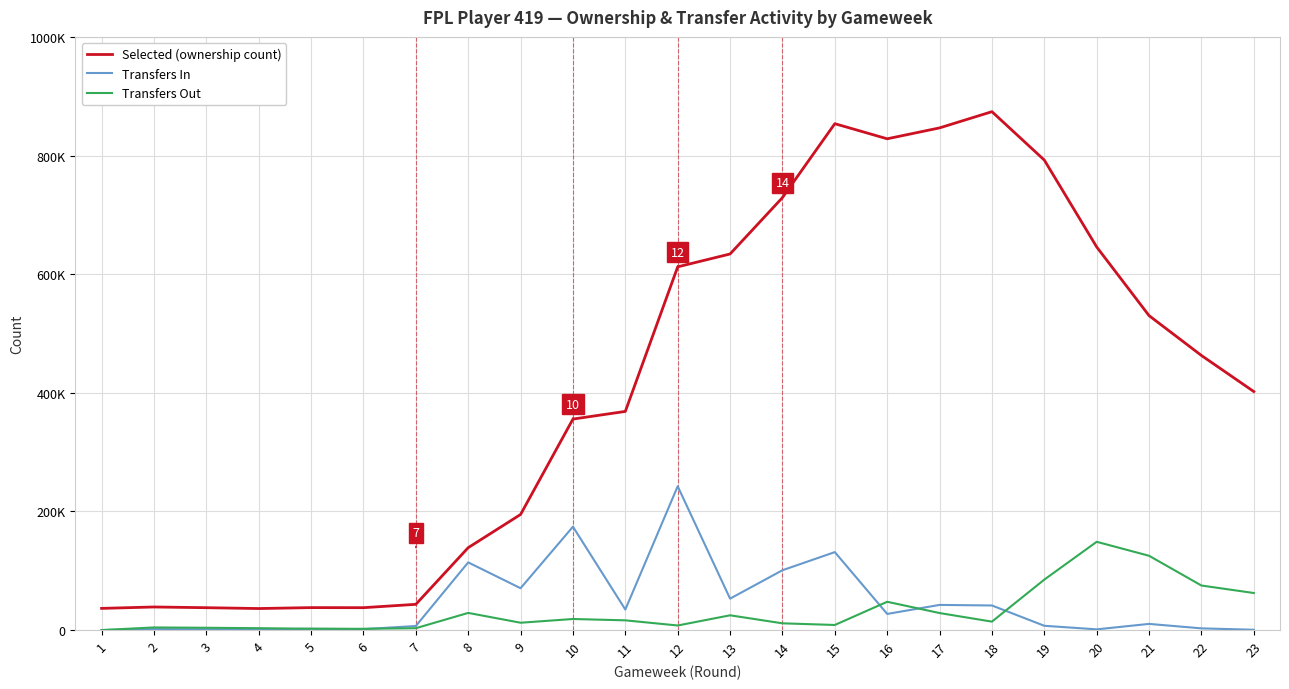

Is it true that Transfers Out equals 28926 at 8?

True